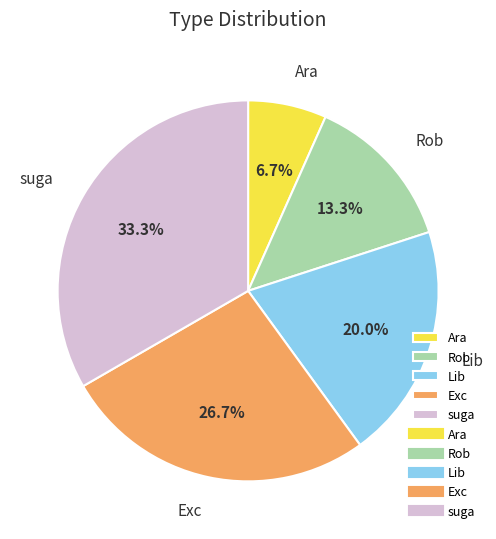

Count the number of slices in the pie.

5